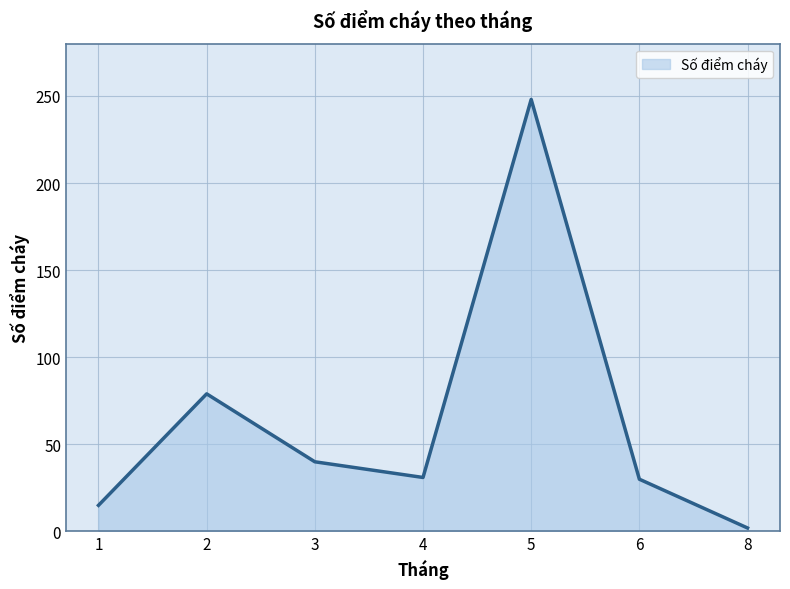

Which label corresponds to the smallest value in the chart?

8